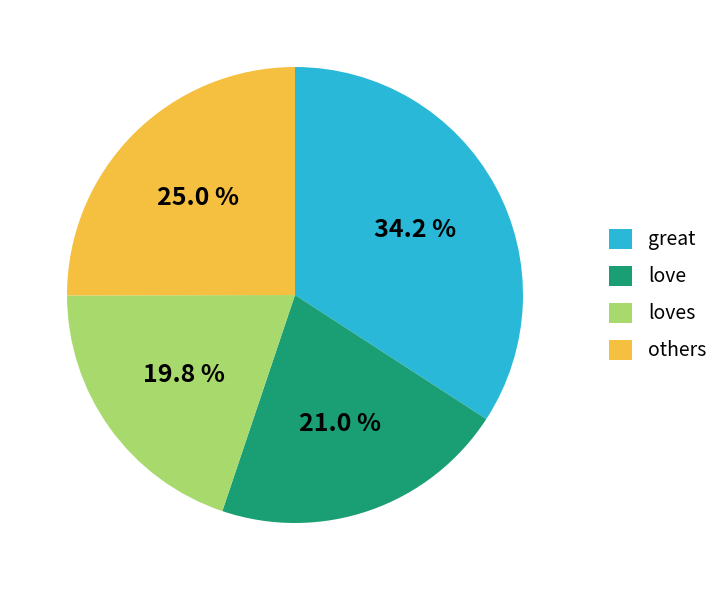

Approximately how many times larger is the value at great compared to love?

1.6